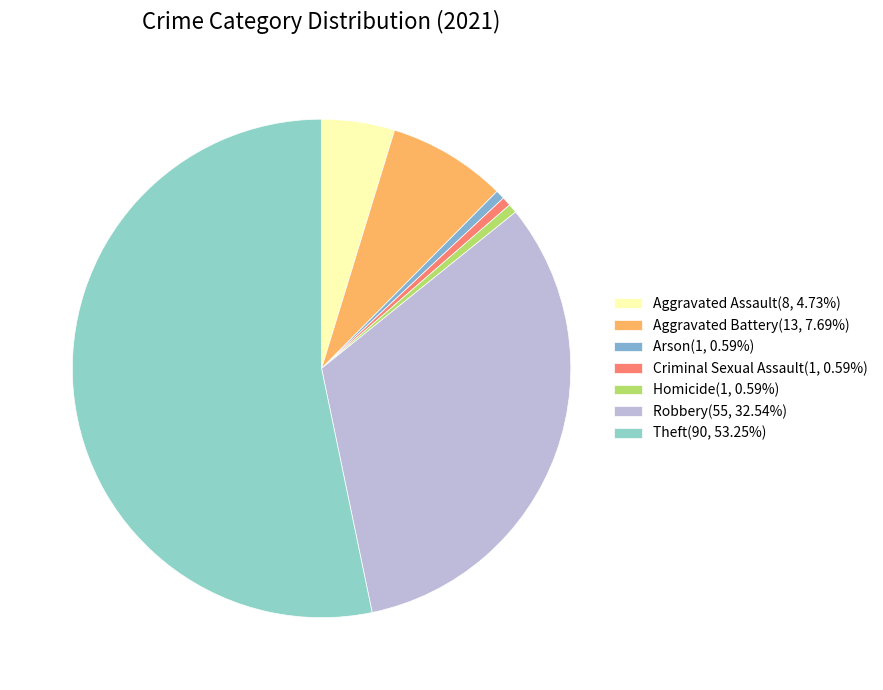

To the nearest percent, what percentage of the pie is Theft?

53%